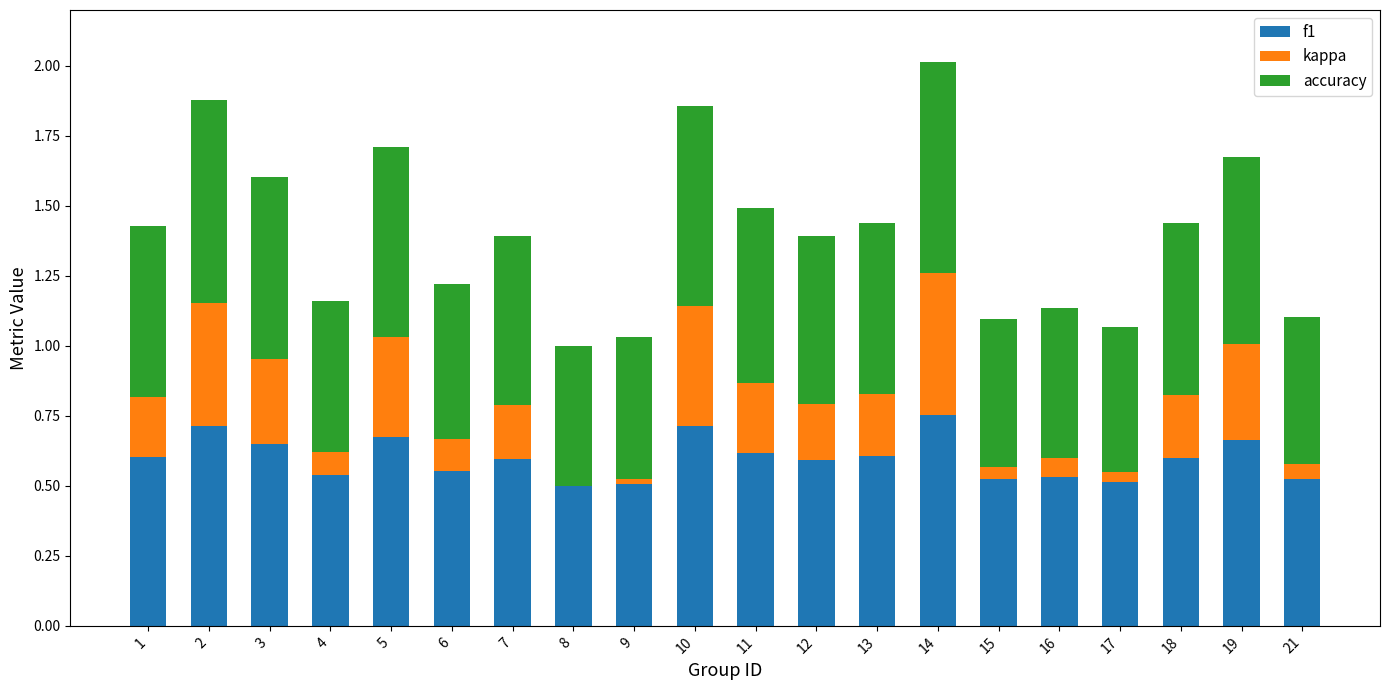

What is the sum of all f1 values?

12.0